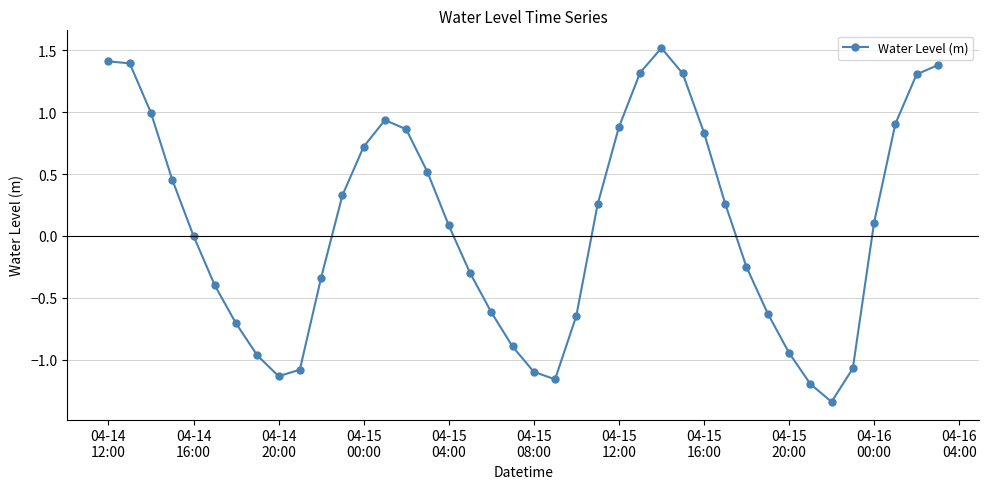

What is the maximum value shown in the chart?

1.5